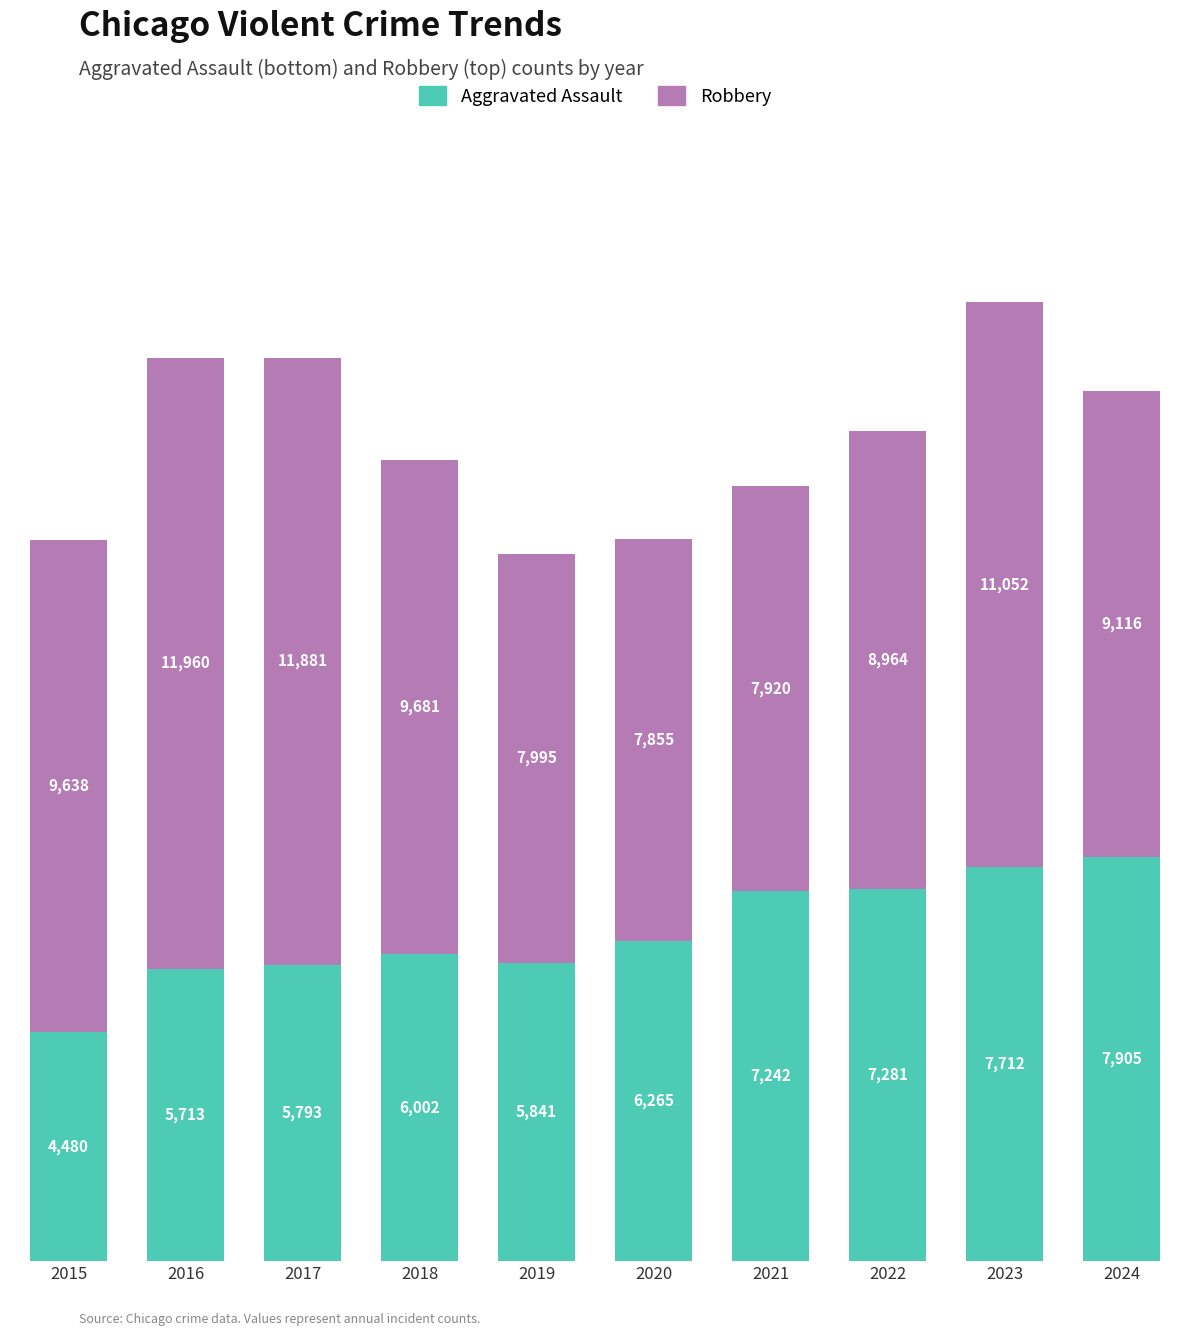

Which category has the lowest value in the Aggravated Assault series?

2015